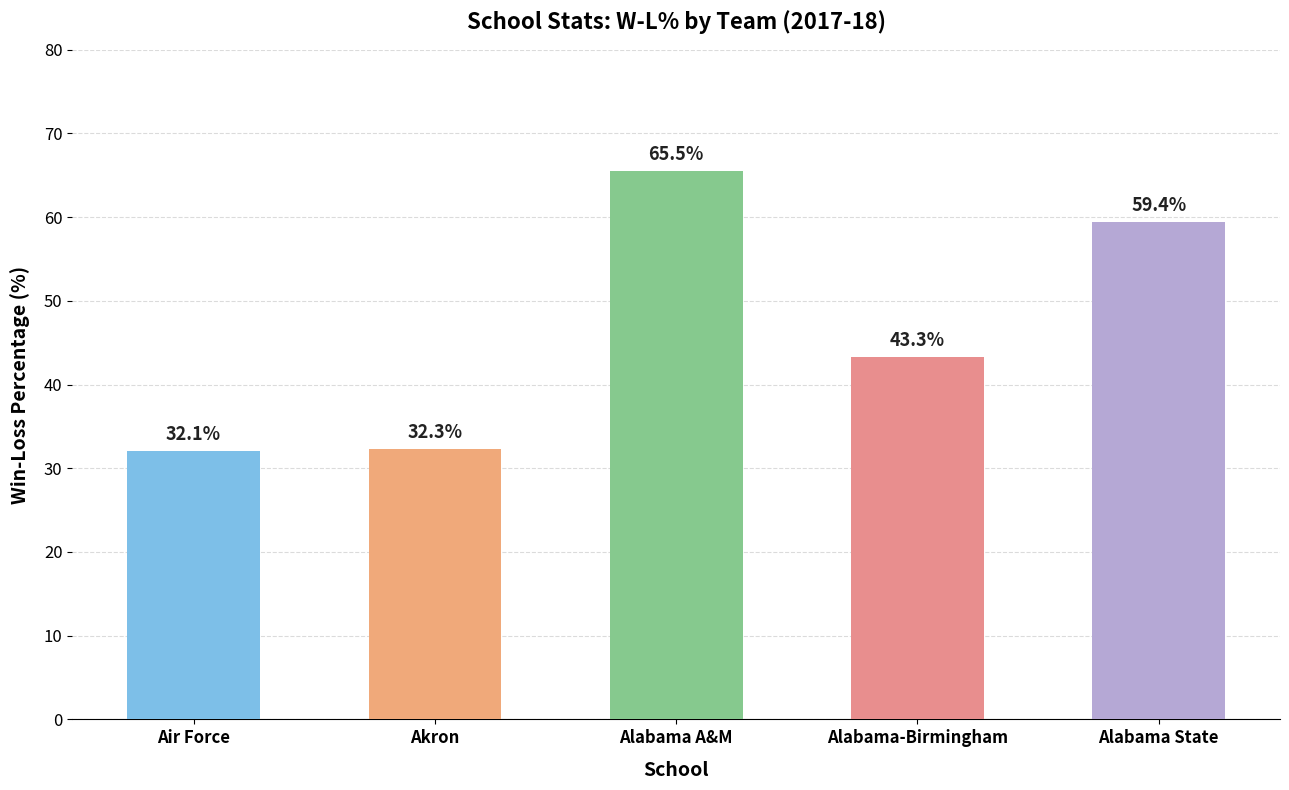

Reading right to left, extract all data points from this chart.

59.4	43.3	65.5	32.3	32.1